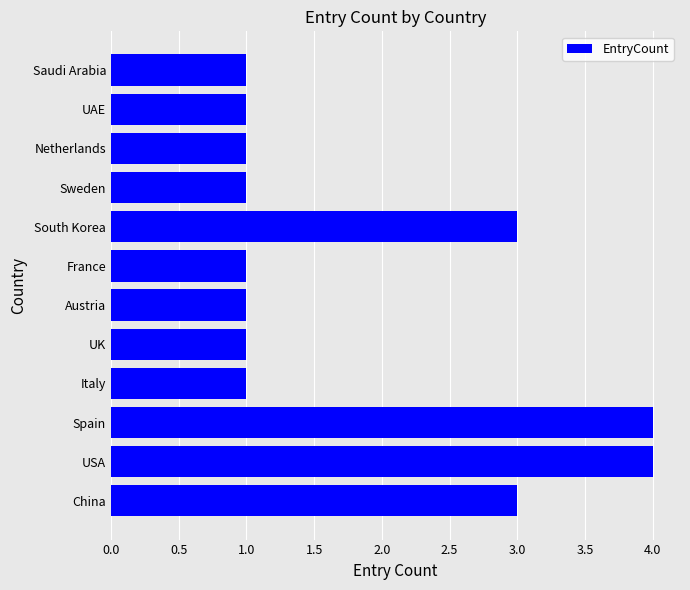

What is the sum of all values?

22